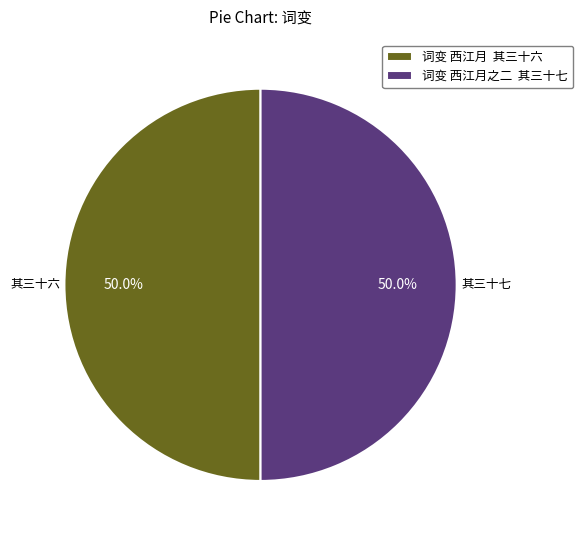

To the nearest percent, what is the average slice percentage?

50%